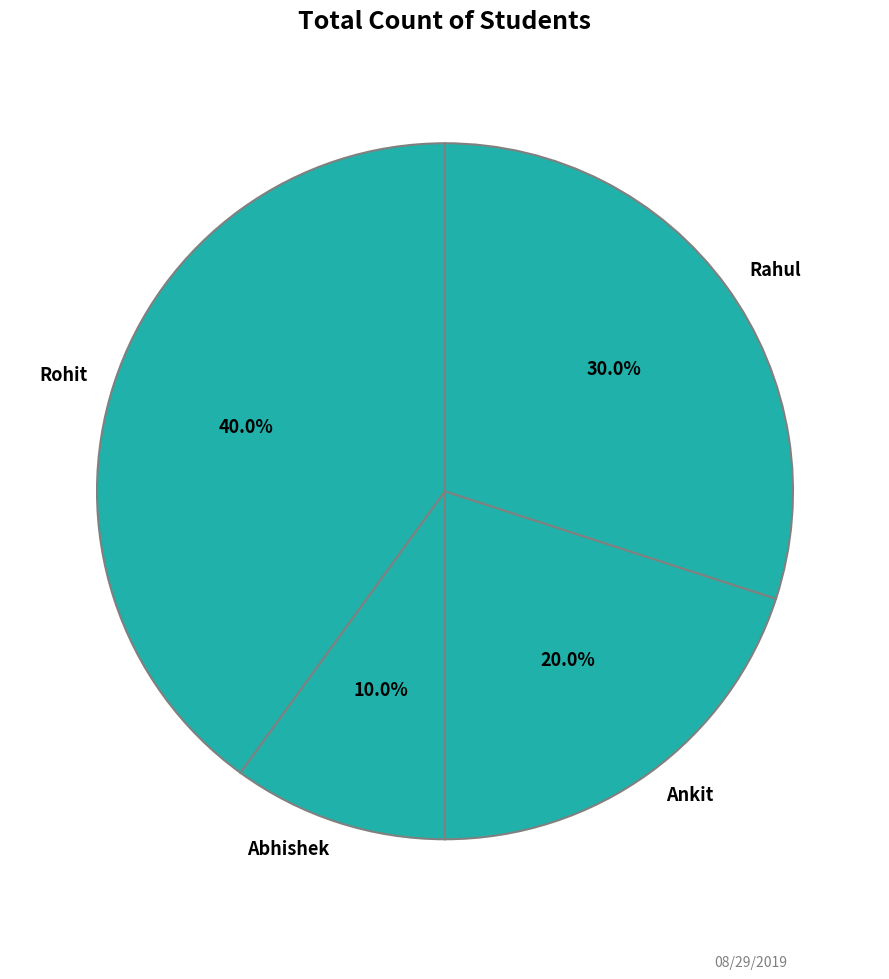

Is it true that Rahul is 30% of the pie?

True